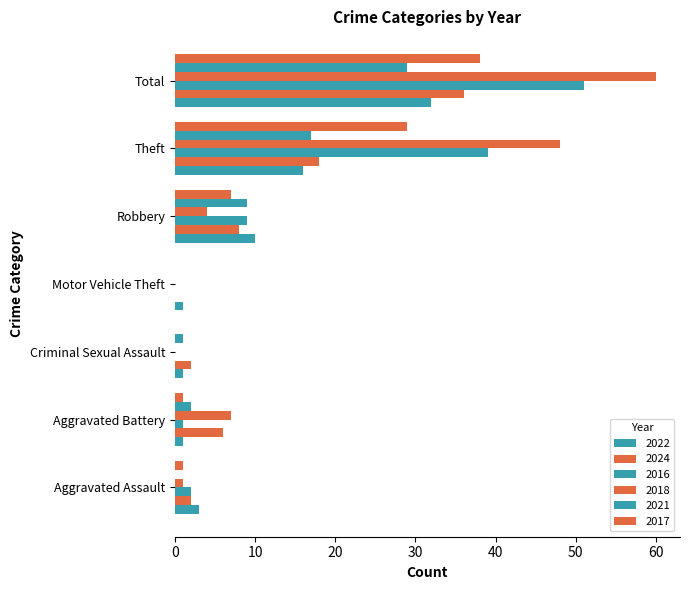

How many data points does each series have?

7